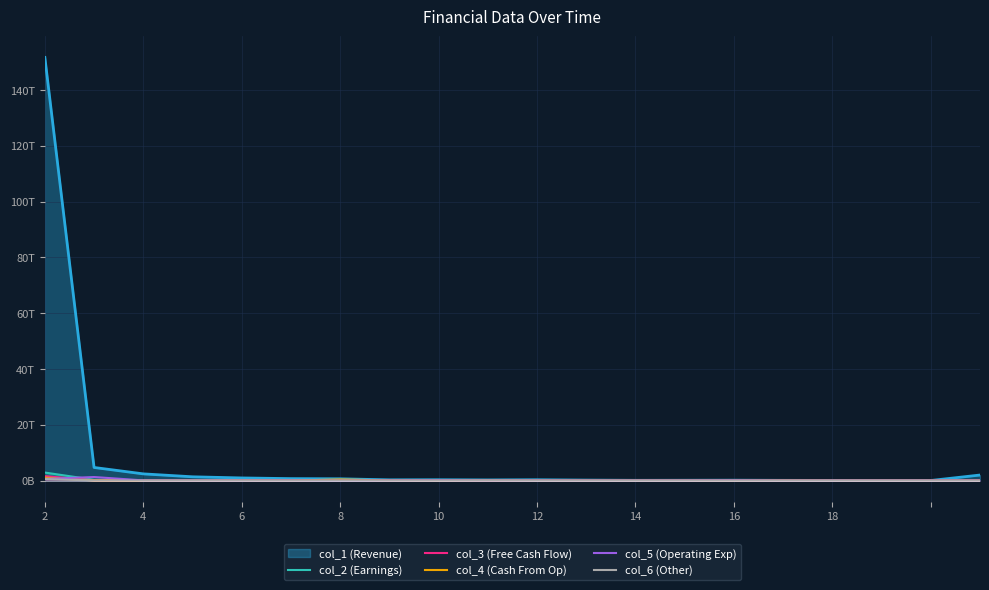

Which has a higher value, 15 or 19?

19